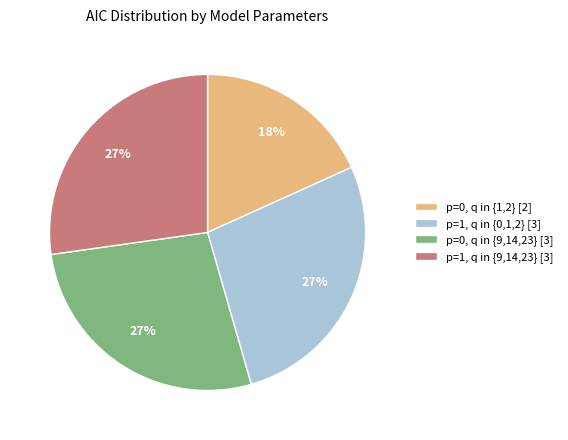

True or false: p=0, q in {9,14,23} [3] accounts for 27% of the total.

True